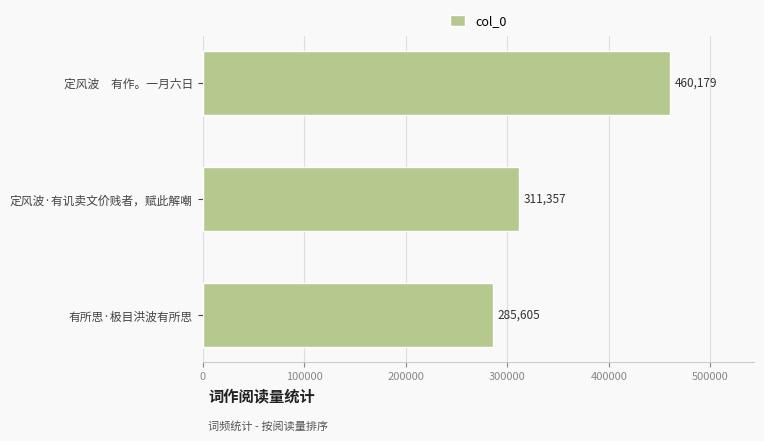

Read the value at 有所思·极目洪波有所思.

285605